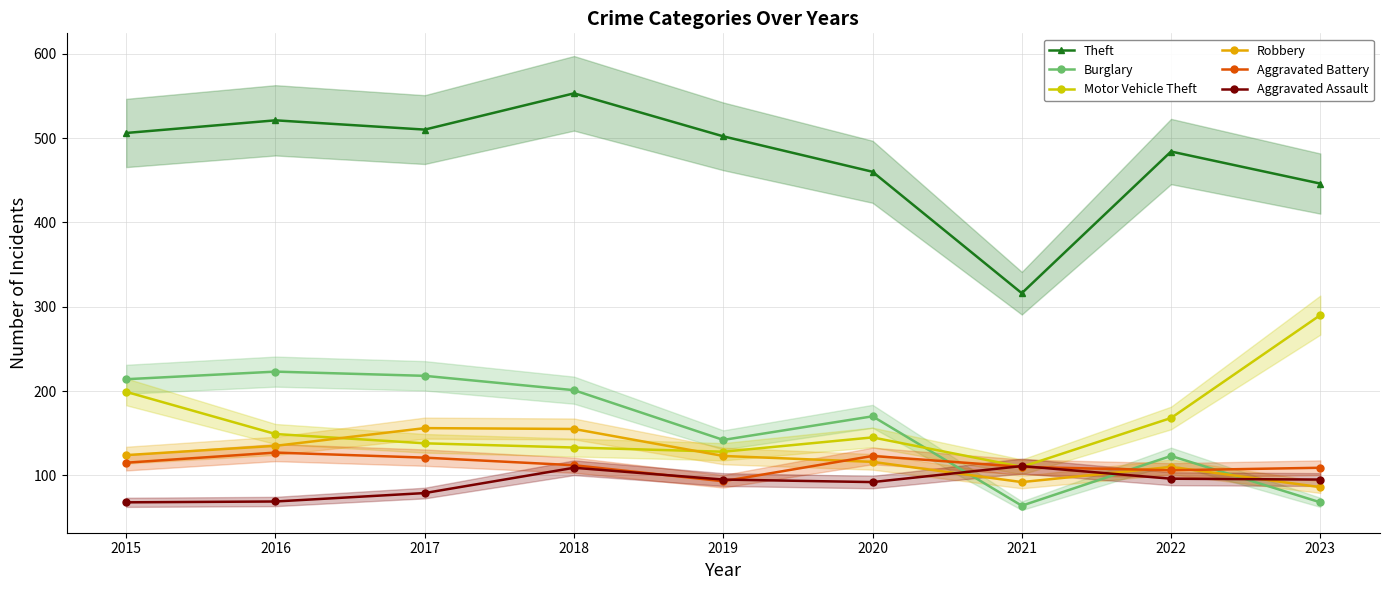

True or false: Aggravated Battery has a value of 156 at 2018.

False